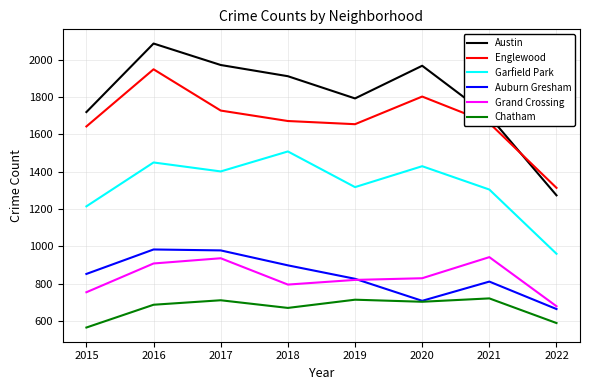

Rank the series at 2018 from lowest to highest value.

Chatham, Grand Crossing, Auburn Gresham, Garfield Park, Englewood, Austin